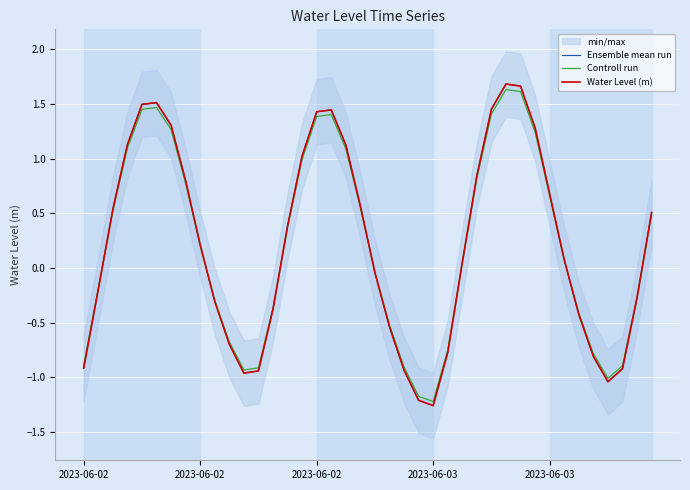

Where is the first local maximum for Controll run?

5